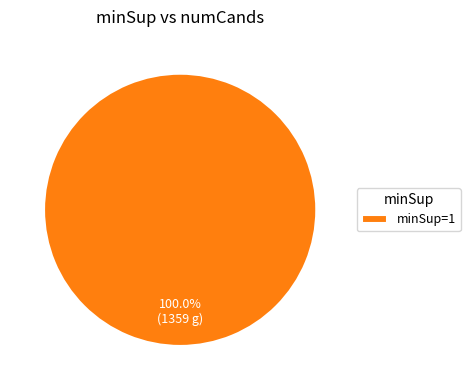

Which category accounts for the majority?

minSup=1